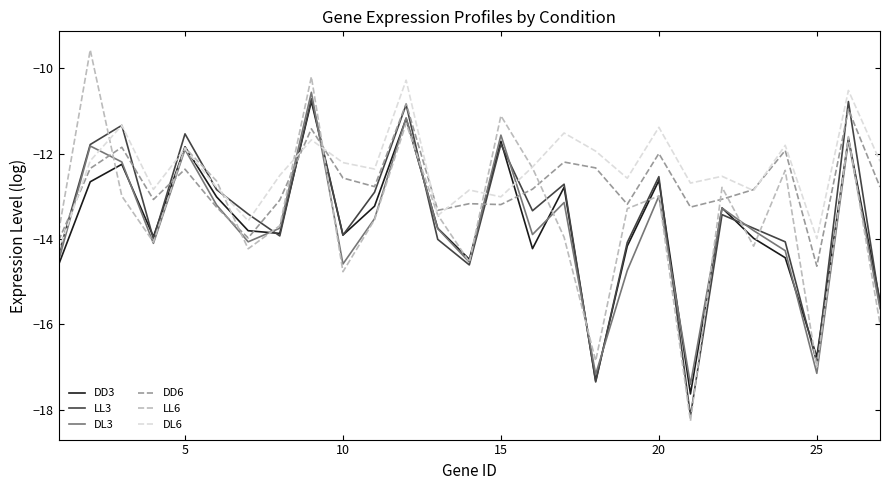

What is the greatest value displayed?

-9.6